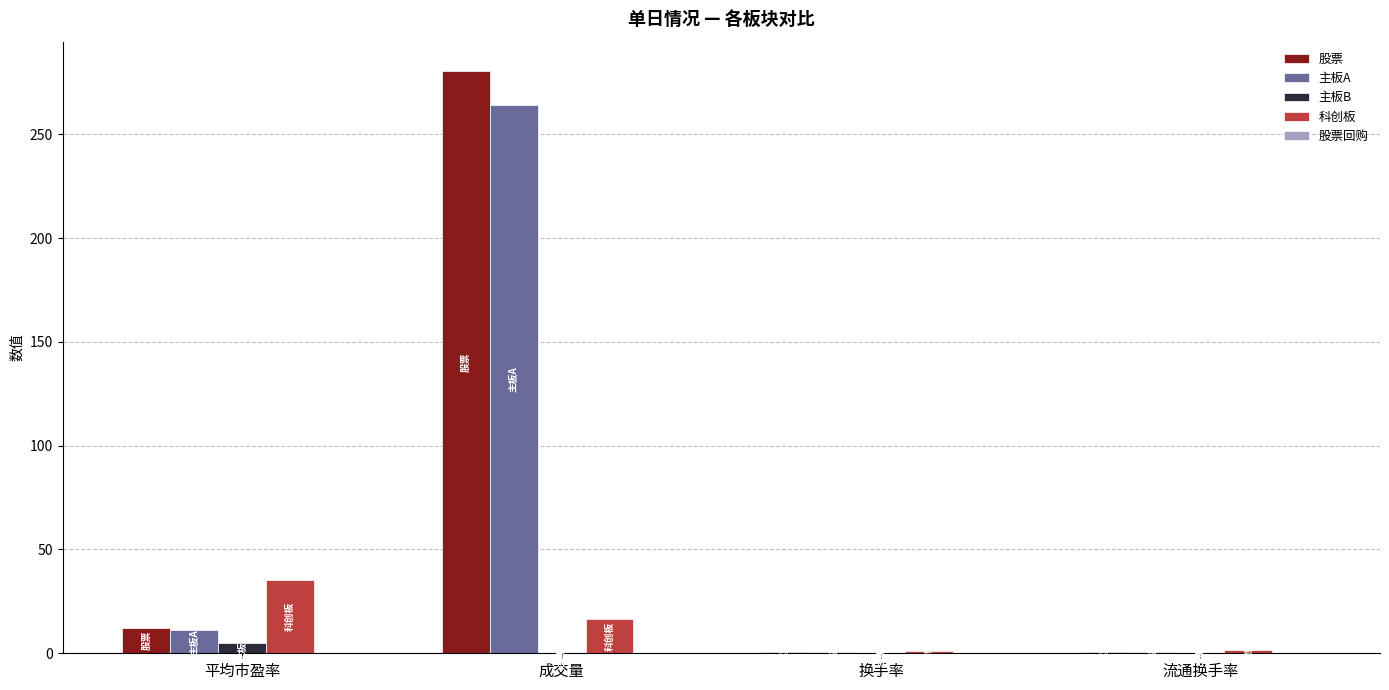

At which category is the sum across all series the highest?

成交量